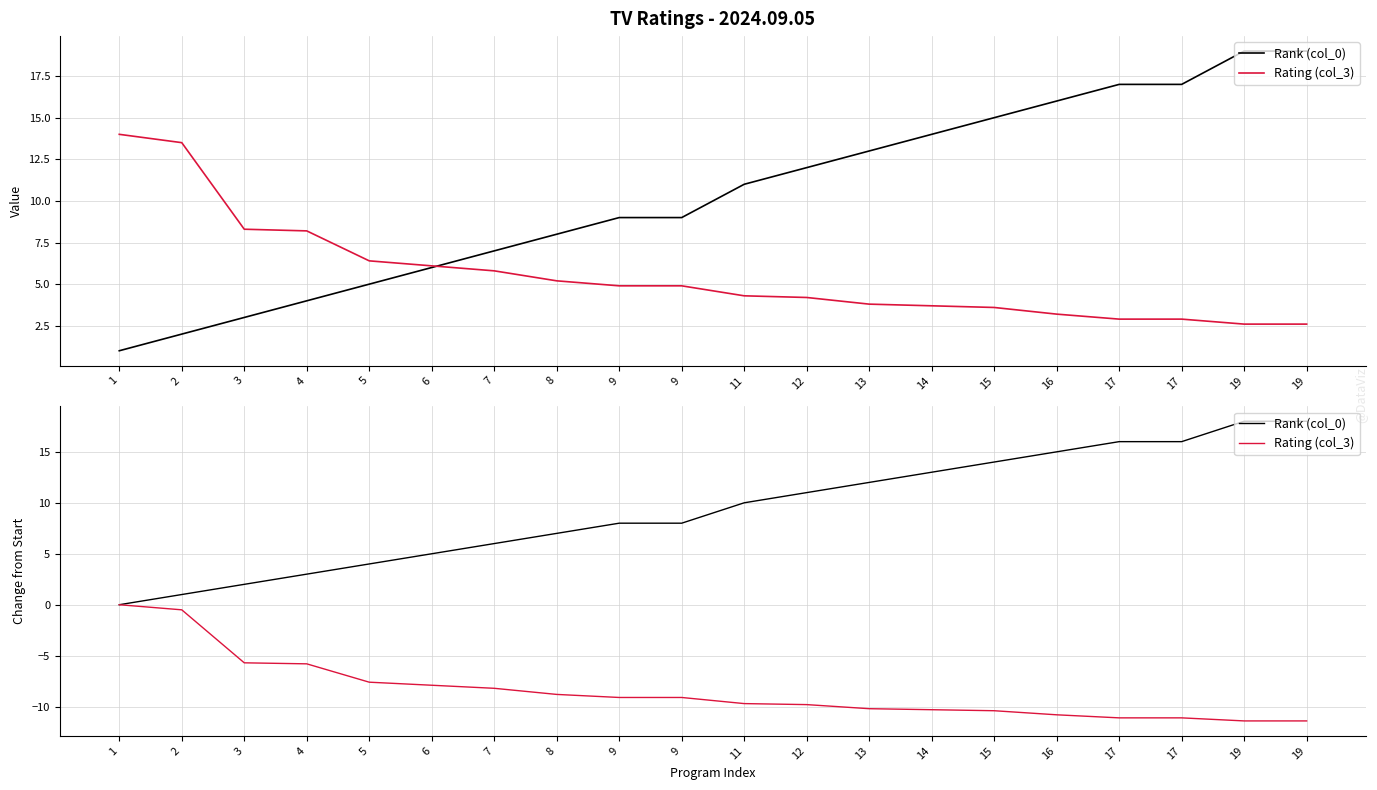

True or false: Rating (col_3) and Rank (col_0) intersect in this chart.

False